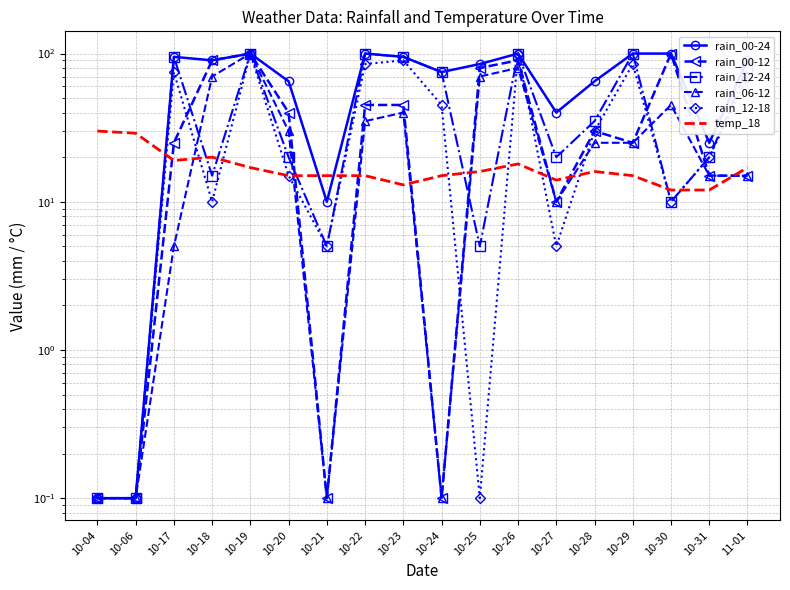

What is the sum of the rain_00-24 values at 10-18 and 10-24?

165.0